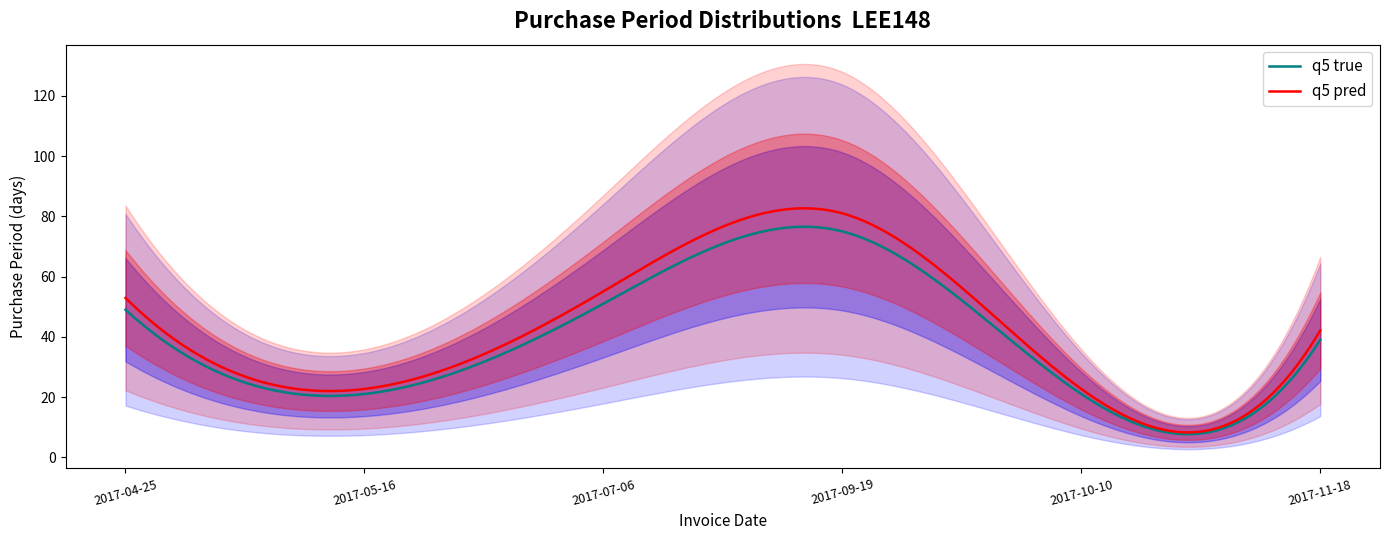

Rank the categories by value from highest to lowest.

2017-09-19, 2017-07-06, 2017-04-25, 2017-11-18, 2017-05-16, 2017-10-10